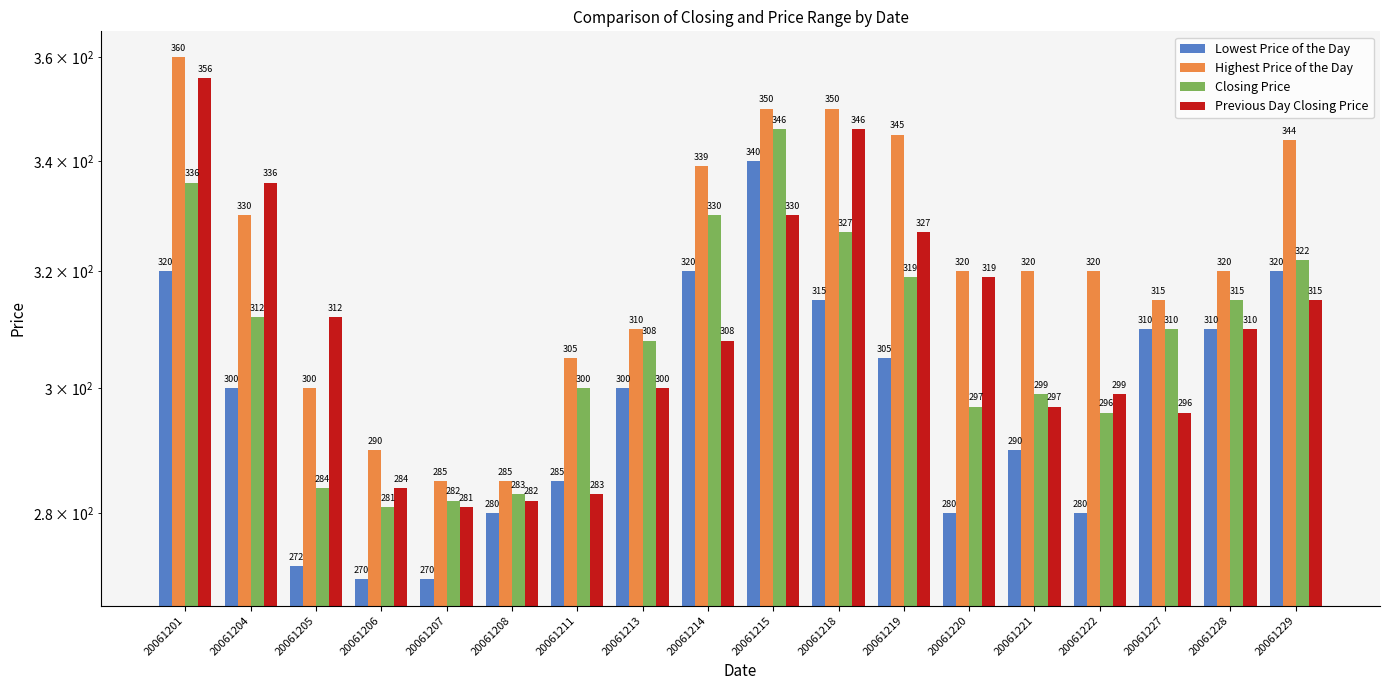

Reading left to right, transcribe all the data shown in this chart.

Lowest Price of the Day: 20061201=320	20061204=300	20061205=272	20061206=270	20061207=270	20061208=280	20061211=285	20061213=300	20061214=320	20061215=340	20061218=315	20061219=305	20061220=280	20061221=290	20061222=280	20061227=310	20061228=310	20061229=320
Highest Price of the Day: 20061201=360	20061204=330	20061205=300	20061206=290	20061207=285	20061208=285	20061211=305	20061213=310	20061214=339	20061215=350	20061218=350	20061219=345	20061220=320	20061221=320	20061222=320	20061227=315	20061228=320	20061229=344
Closing Price: 20061201=336	20061204=312	20061205=284	20061206=281	20061207=282	20061208=283	20061211=300	20061213=308	20061214=330	20061215=346	20061218=327	20061219=319	20061220=297	20061221=299	20061222=296	20061227=310	20061228=315	20061229=322
Previous Day Closing Price: 20061201=356	20061204=336	20061205=312	20061206=284	20061207=281	20061208=282	20061211=283	20061213=300	20061214=308	20061215=330	20061218=346	20061219=327	20061220=319	20061221=297	20061222=299	20061227=296	20061228=310	20061229=315